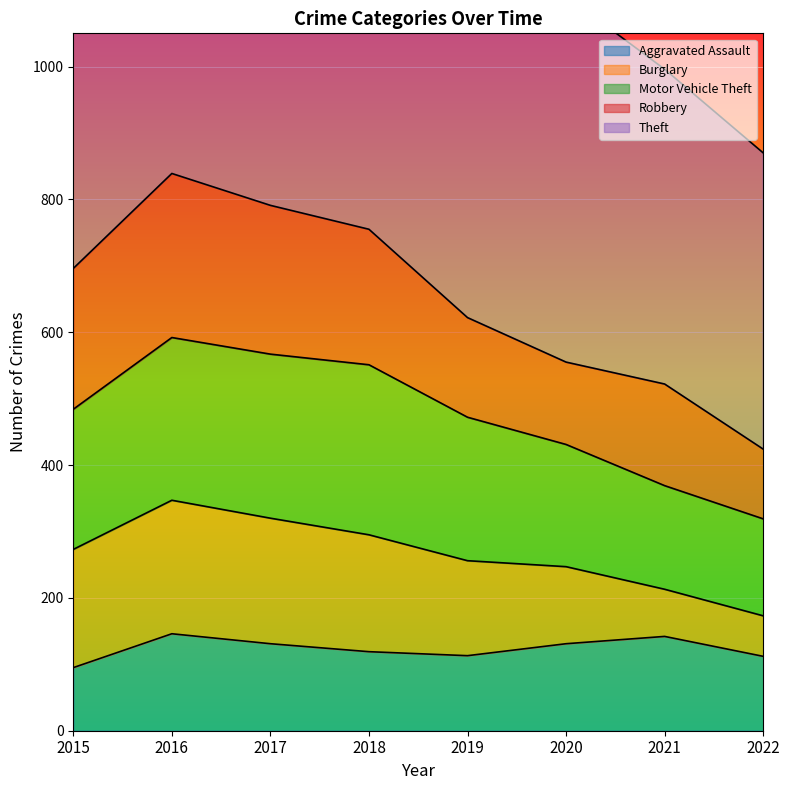

Read the Motor Vehicle Theft value at 2016.

245